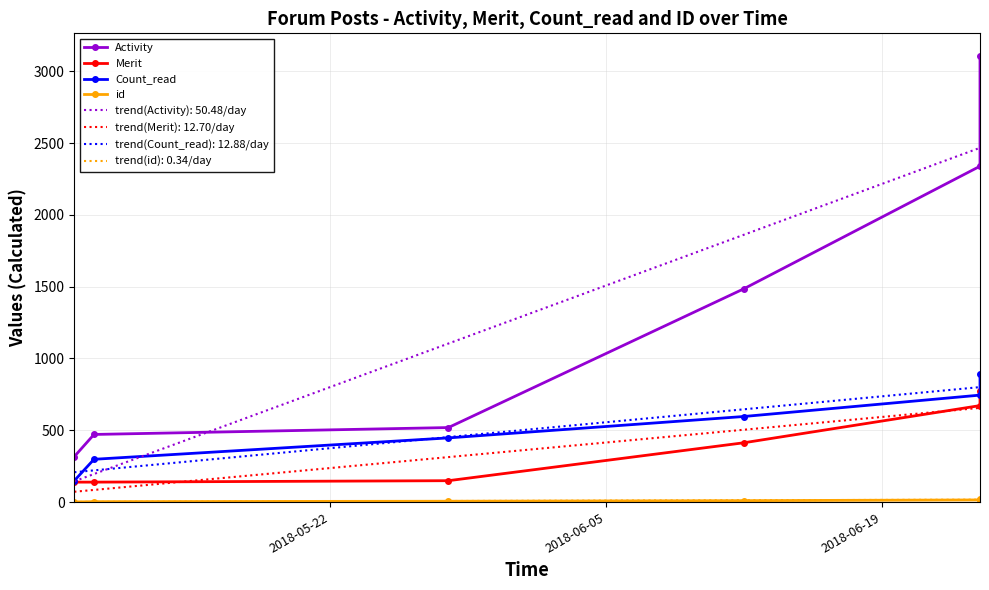

How many data points in Count_read are less than 596?

3